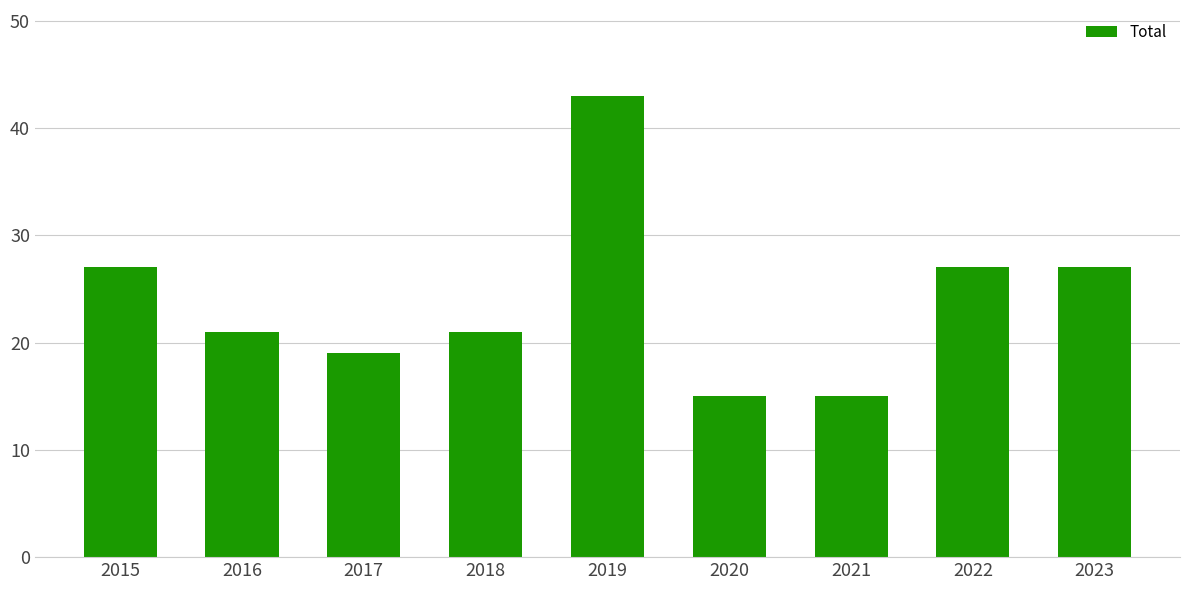

Read the value at 2023.

27